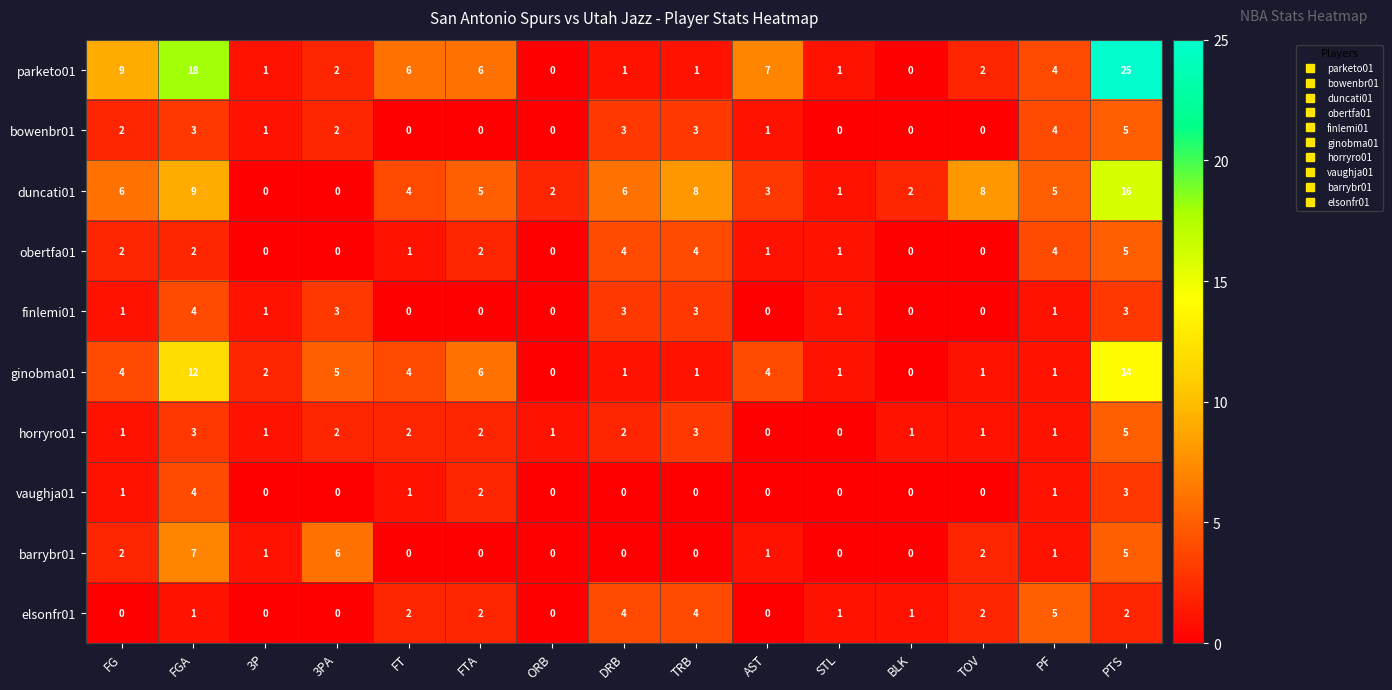

True or false: ginobma01 has a value of 14 at PTS.

True